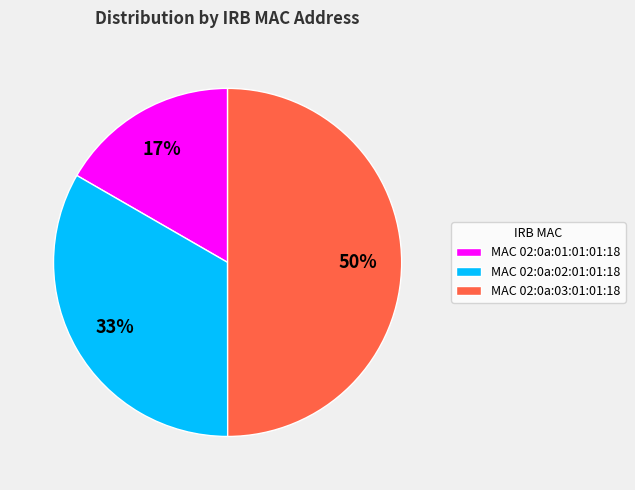

Which slice is the smallest?

MAC 02:0a:01:01:01:18